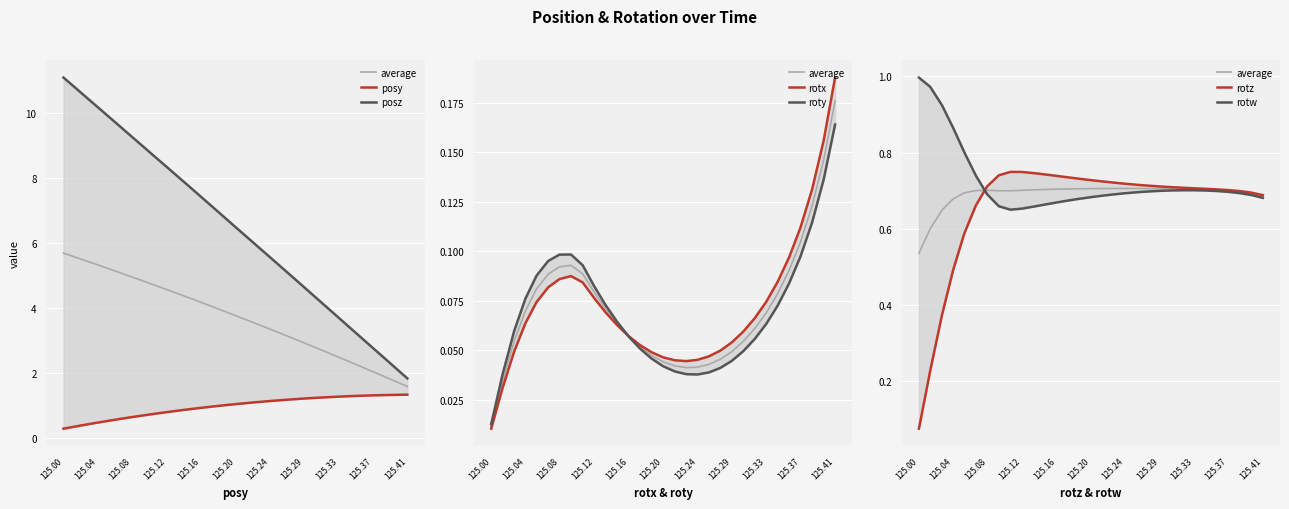

True or false: rotz and roty intersect in this chart.

False